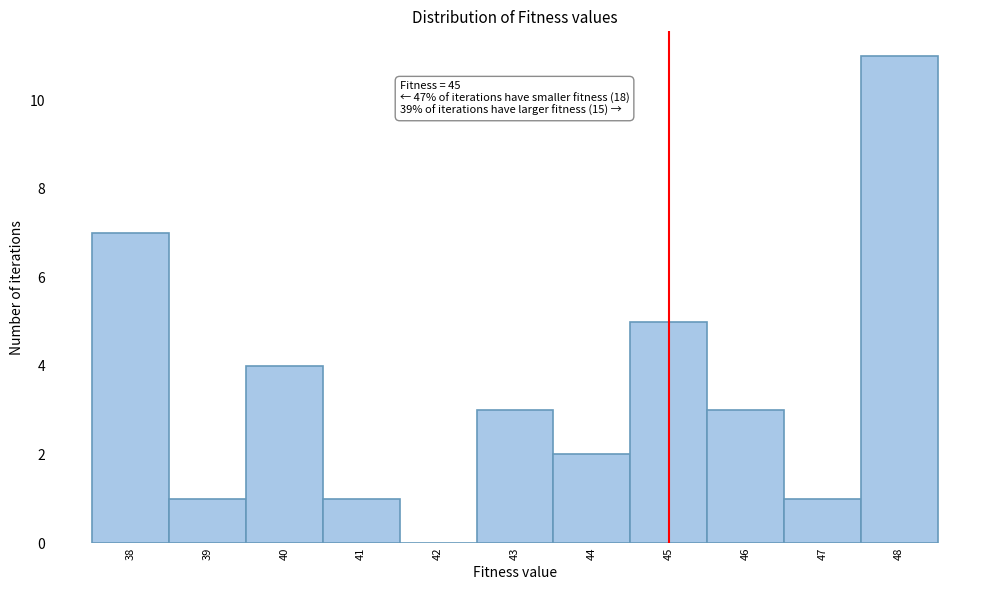

Which range on the x-axis has the tallest bar?

47.5 to 48.5